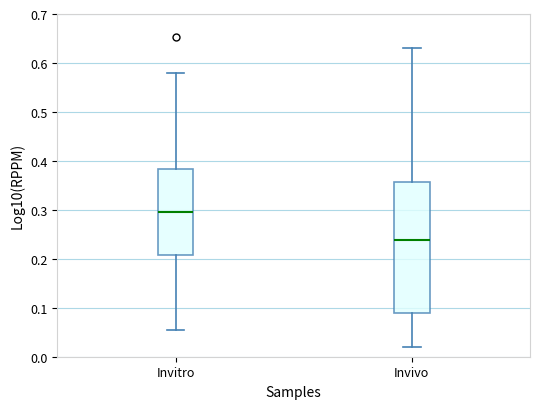

Reading left to right, transcribe this box plot: for each box, give where its median line is, the range the box spans, and where its two whiskers end, as read against the y-axis. The values are not printed on the chart, so give them approximately, as read against the axis.

Invitro: median 0.30, box 0.21 to 0.38, whiskers 0.05 to 0.58
Invivo: median 0.24, box 0.09 to 0.36, whiskers 0.02 to 0.63